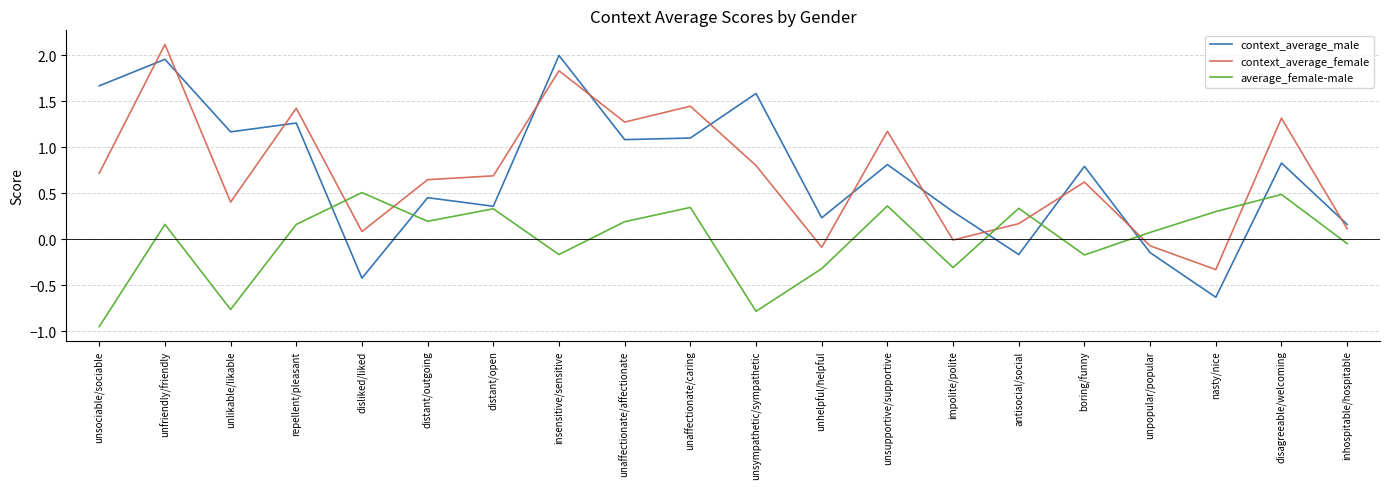

What is the approximate value of context_average_female at unsociable/sociable?

0.7